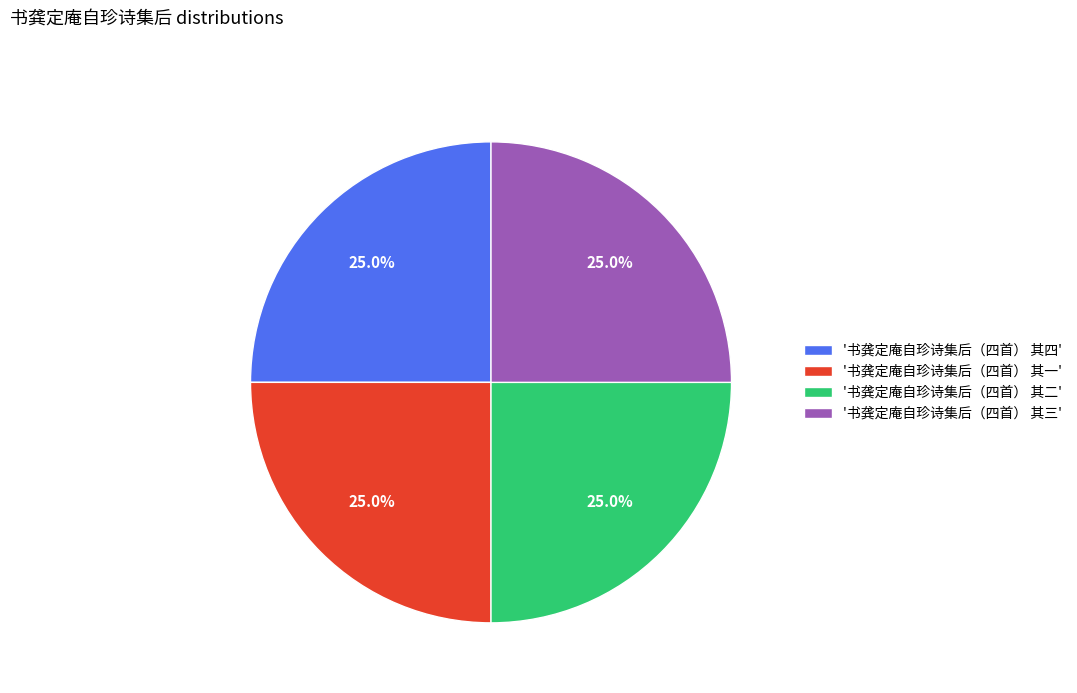

What percentage do '书龚定庵自珍诗集后（四首） 其三' and '书龚定庵自珍诗集后（四首） 其一' together represent?

50.0%